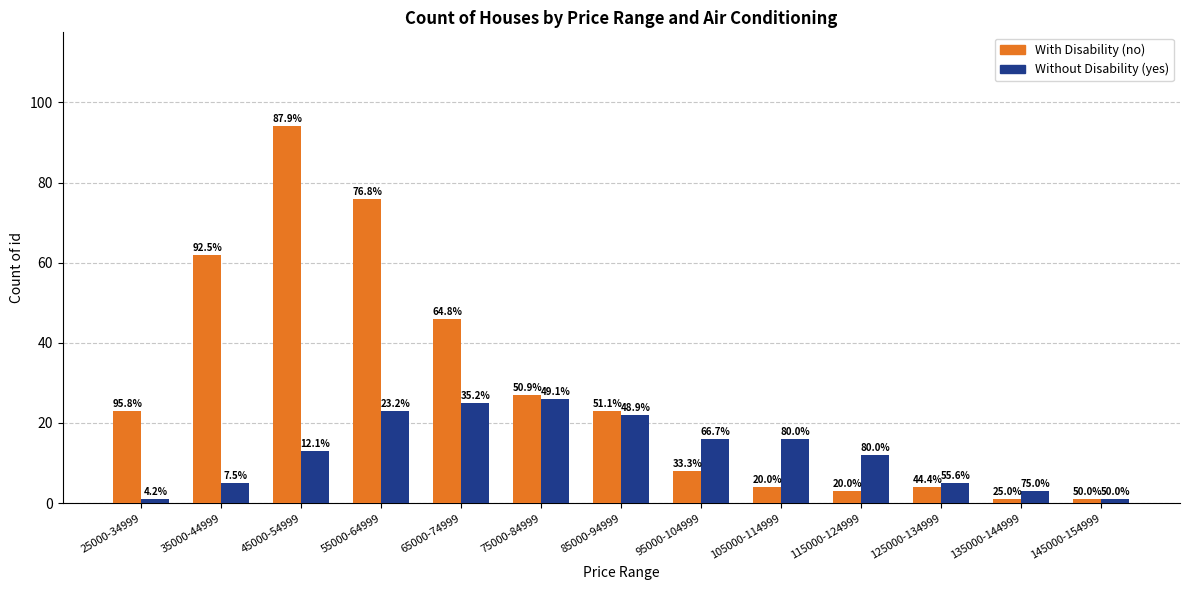

Where is With Disability (no) nearest to the value 47?

65000-74999